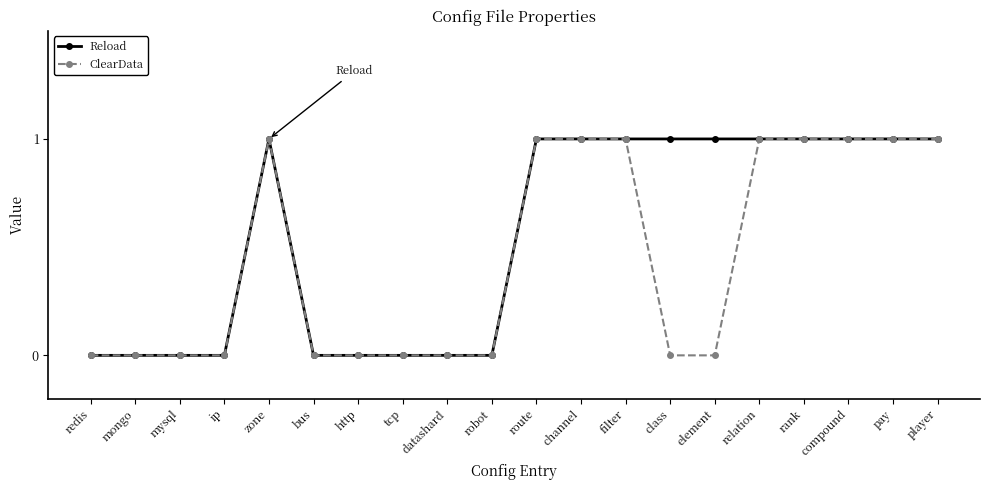

What is the label of the 1st point from the left?

redis